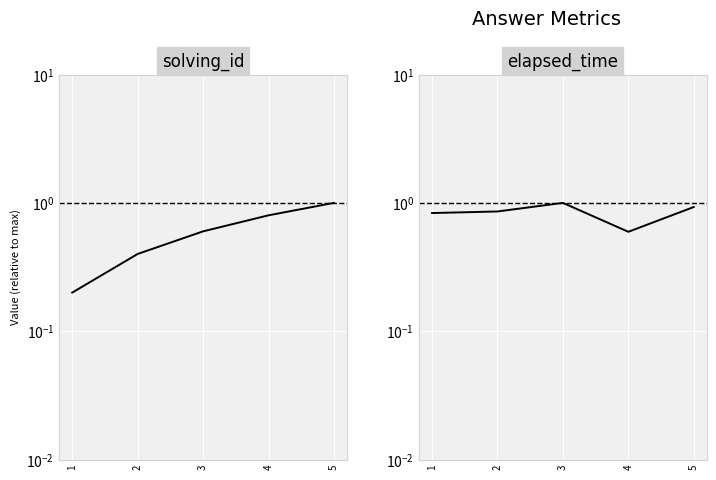

What is the difference between the maximum and minimum values in the elapsed_time series?

0.4